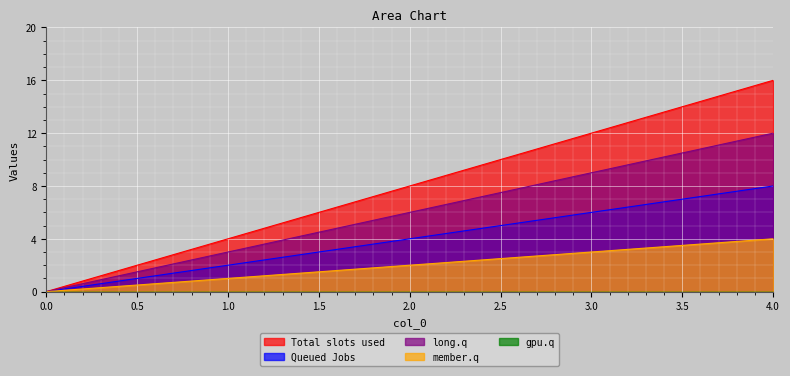

True or false: 2 and 3 cross at least once.

False